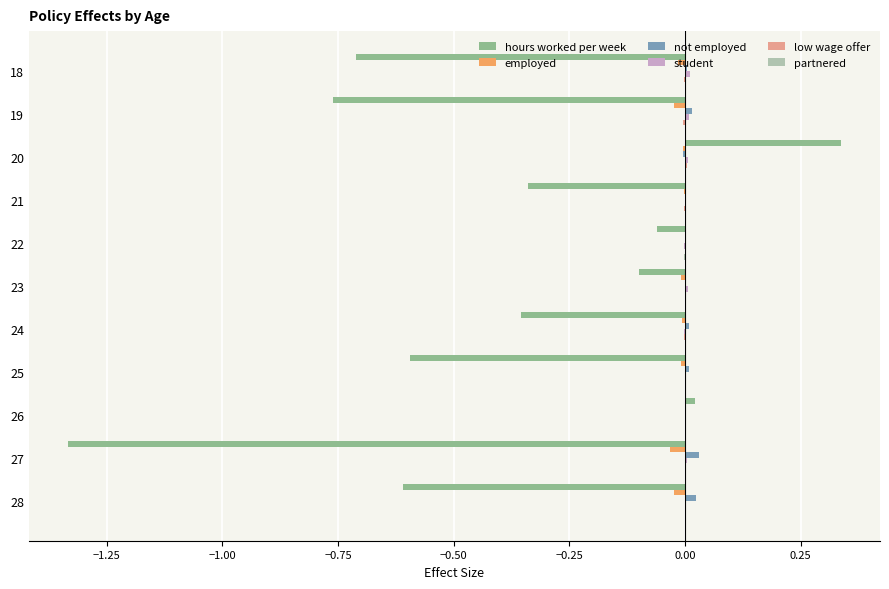

At which category is the sum across all series the highest?

20